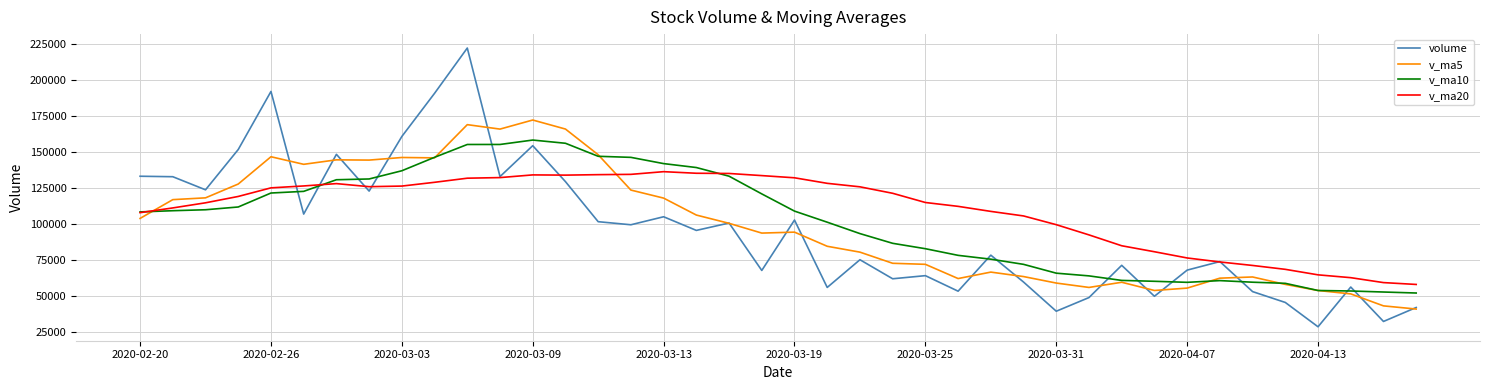

List the series in order of their peak value, lowest first.

v_ma20, v_ma10, v_ma5, volume